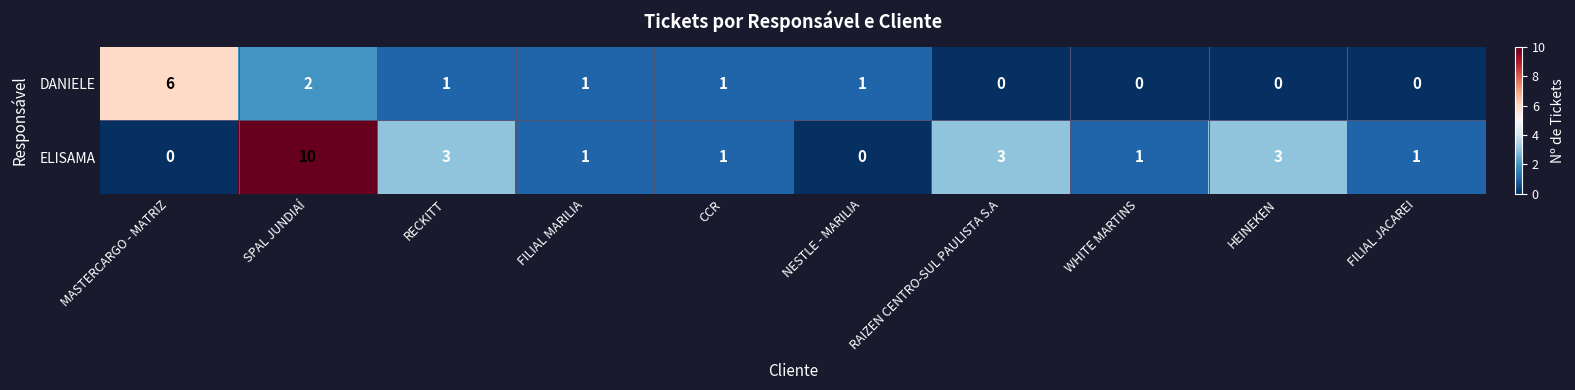

List the series in order of their overall mean, lowest first.

DANIELE, ELISAMA